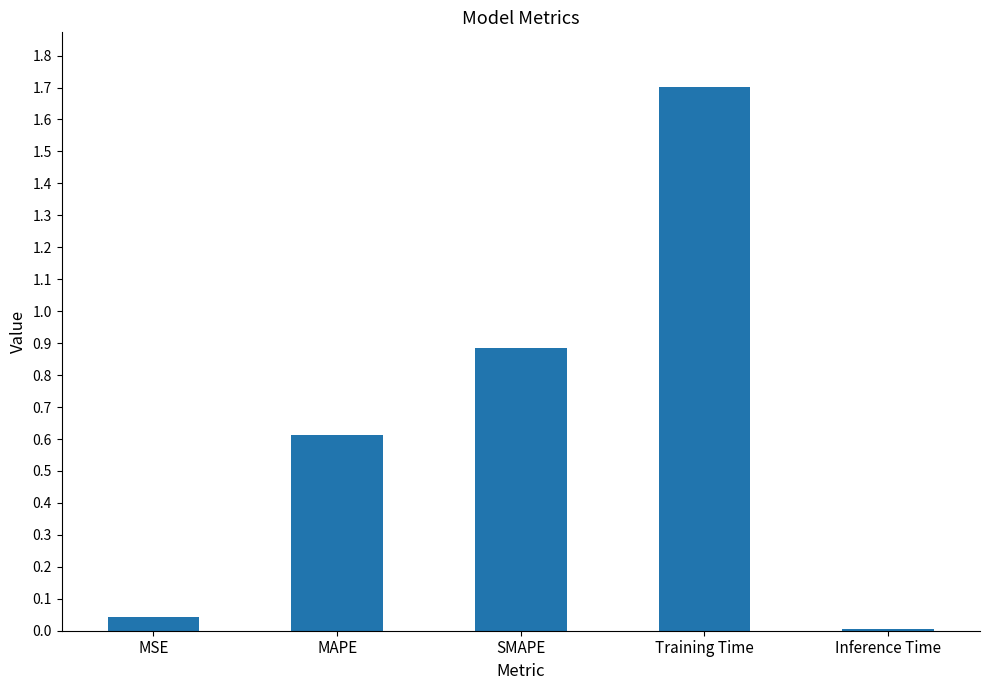

What is the label of the 1st bar from the right?

Inference Time